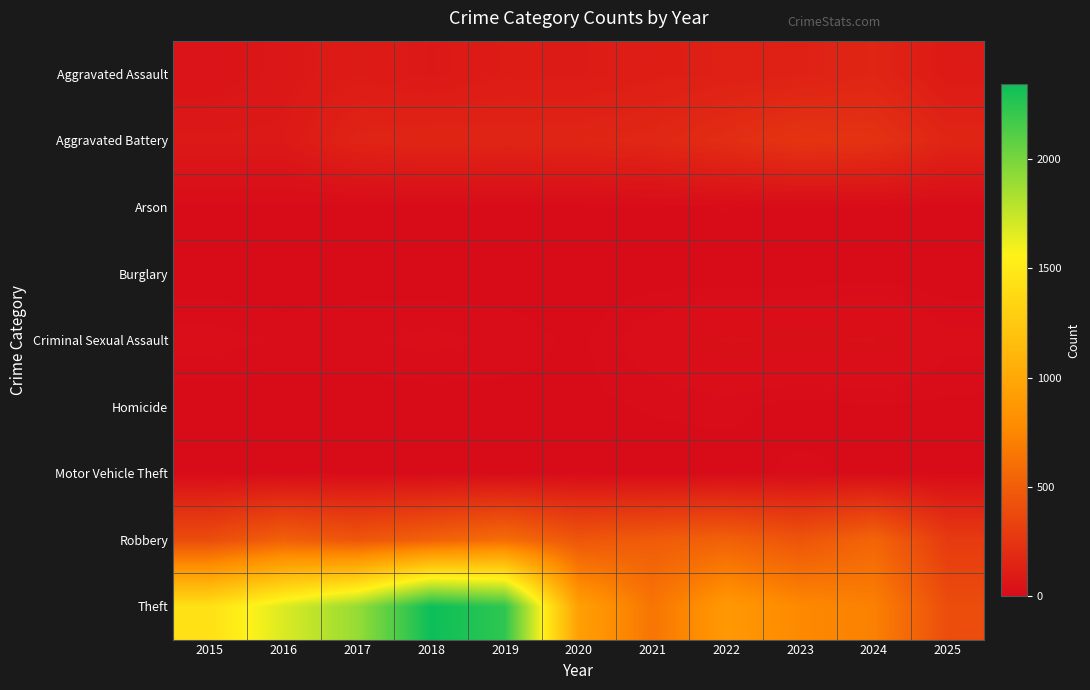

How many distinct data groups are displayed?

9